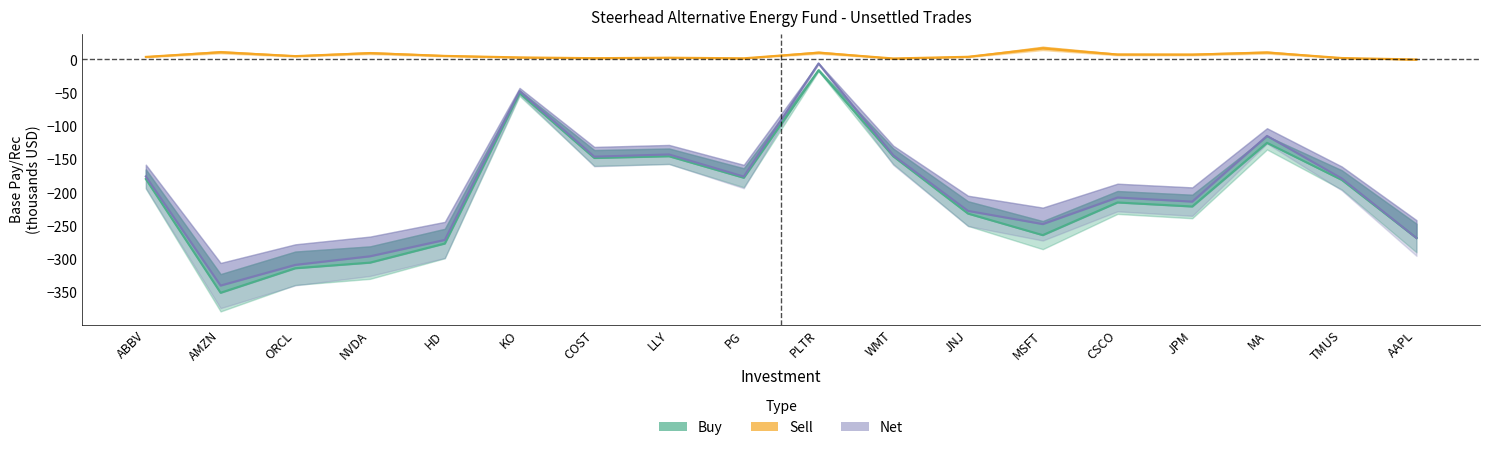

True or false: Buy has a value of -350.6 at AMZN.

True